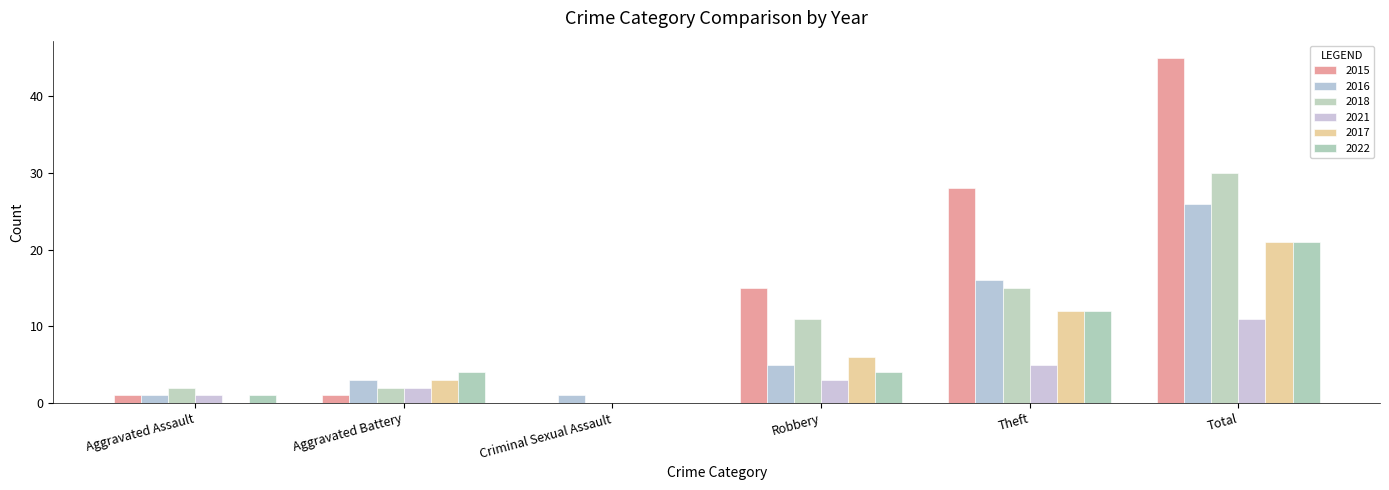

What is the spread (max minus min) of values at Aggravated Assault?

2